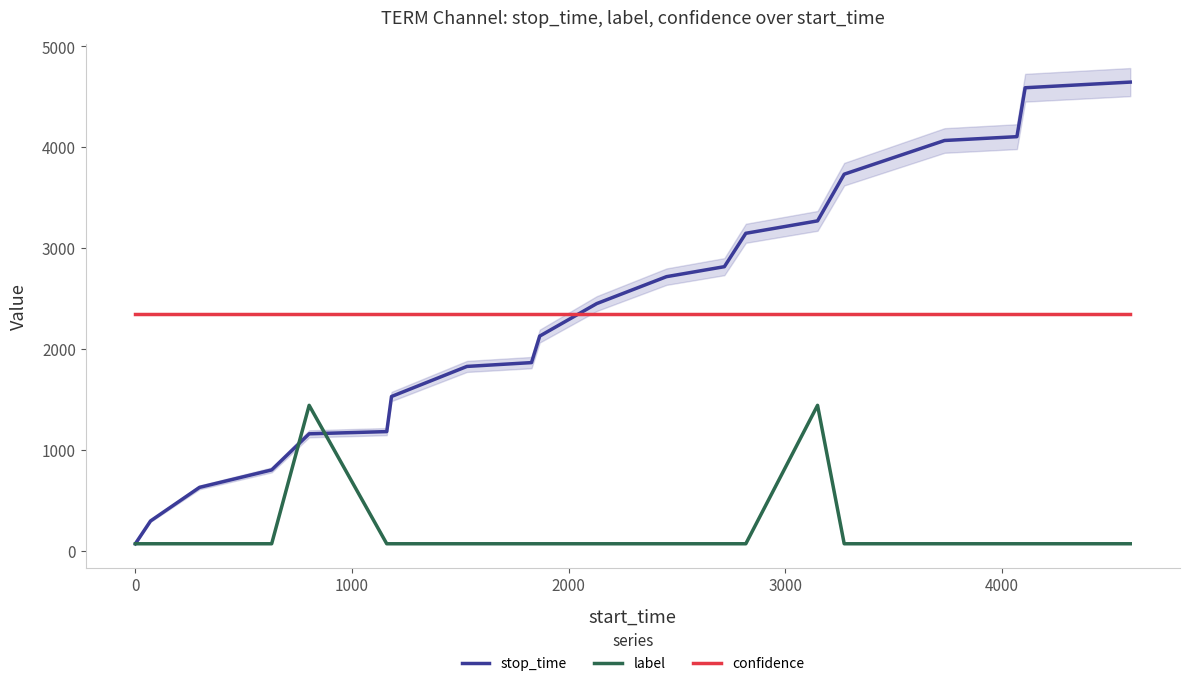

What is the value of the stop_time point at the 20th from the left?

4647.0